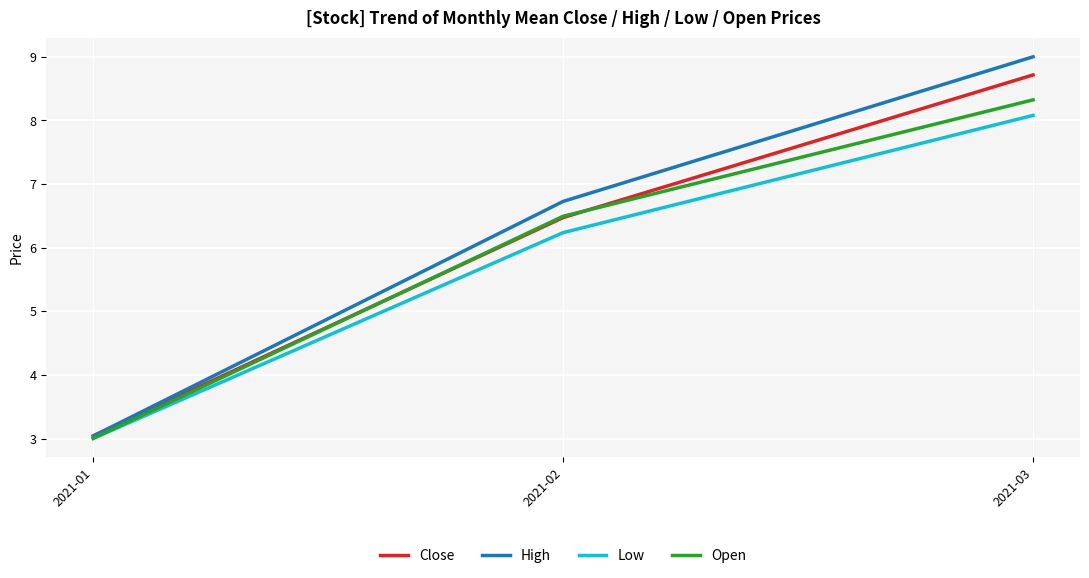

List the labels in order of Close value, smallest first.

2021-01, 2021-02, 2021-03